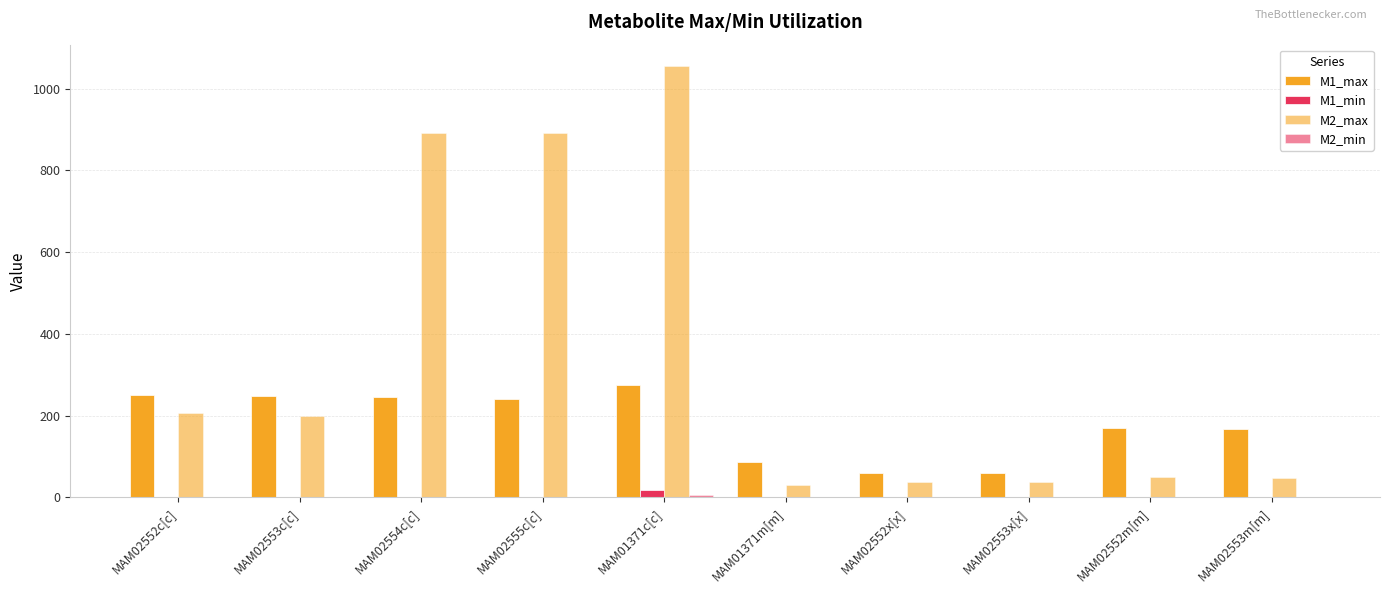

What is the difference between the second highest and second lowest values in the M1_max series?

191.6